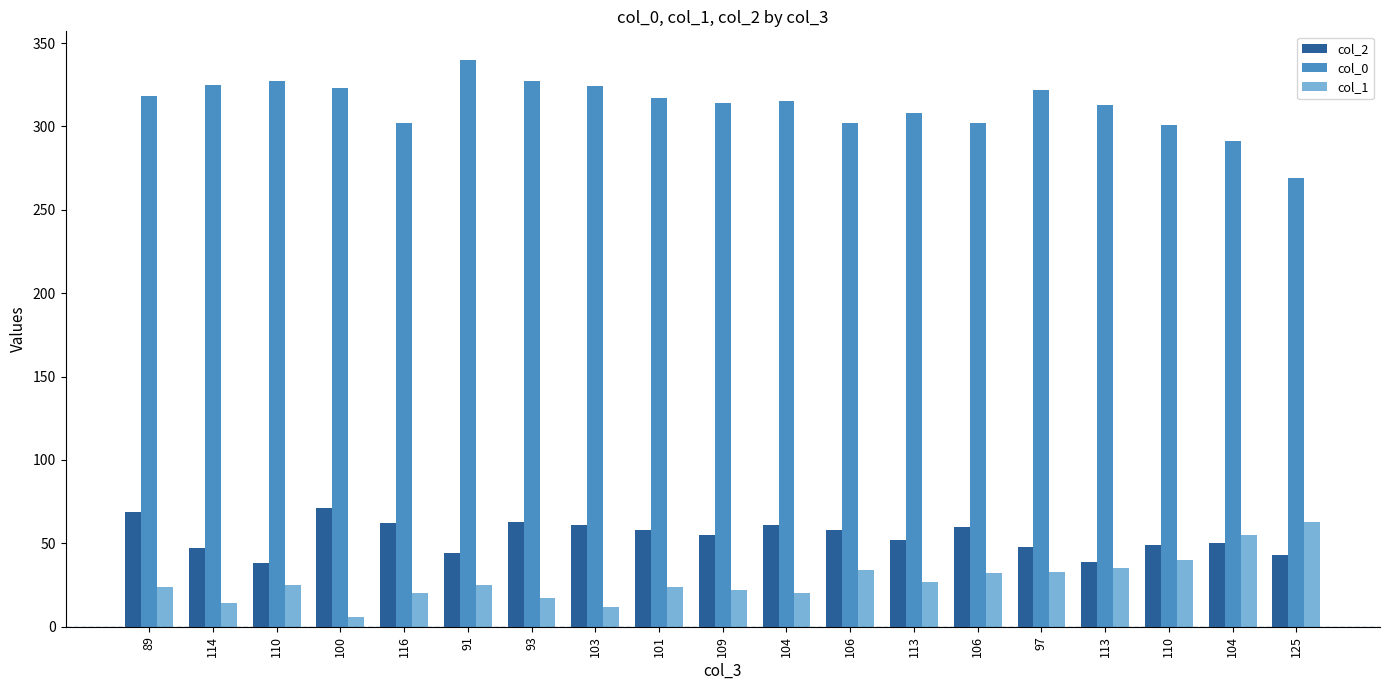

At 106, list the series in order from largest to smallest.

col_0, col_2, col_1